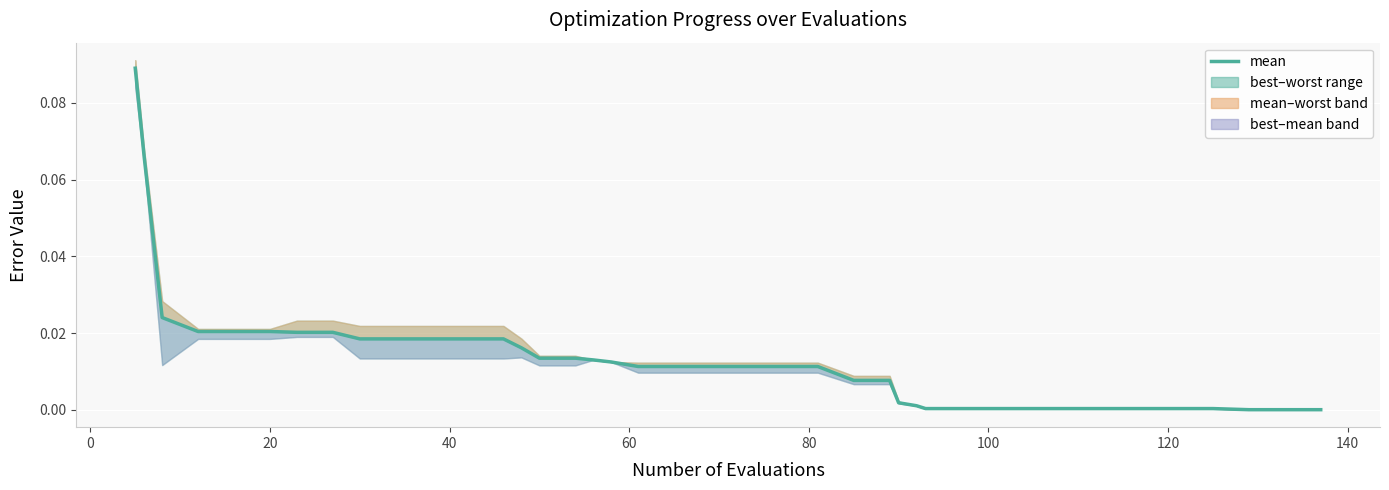

True or false: the data shows 0.0 at 140.

True